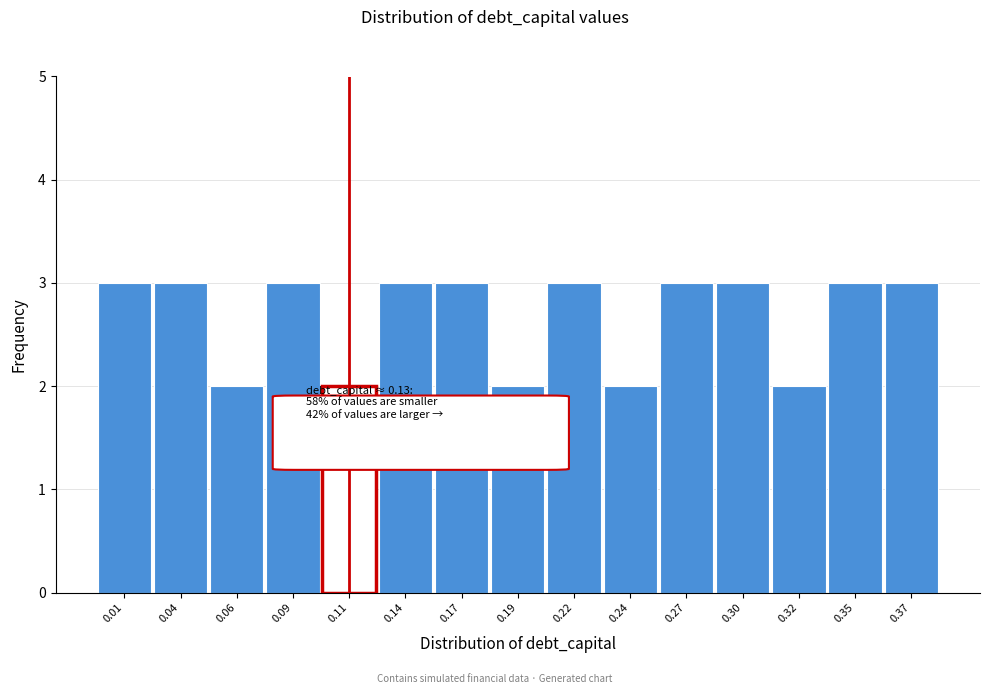

Reading left to right, list all the values displayed in this chart.

0.01=3	0.04=3	0.06=2	0.09=3	0.11=2	0.14=3	0.17=3	0.19=2	0.22=3	0.24=2	0.27=3	0.30=3	0.32=2	0.35=3	0.37=3